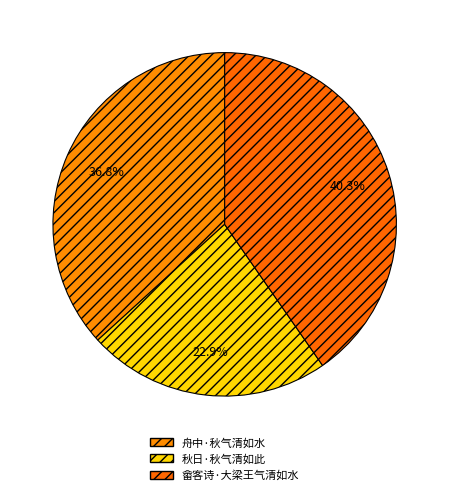

Does 舟中·秋气清如水 account for over 50% of the chart?

No